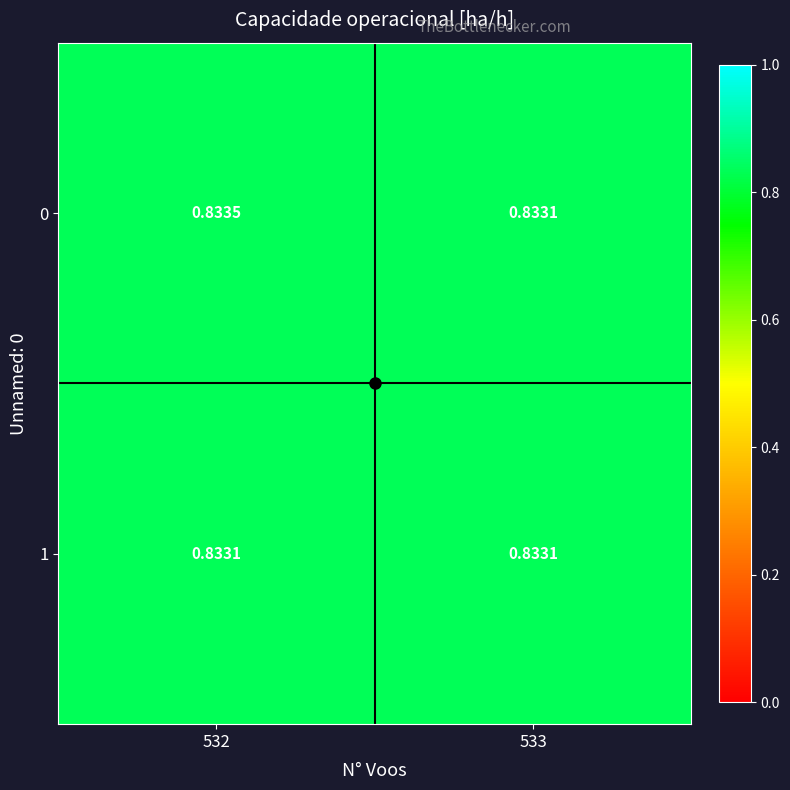

How many distinct data groups are displayed?

2